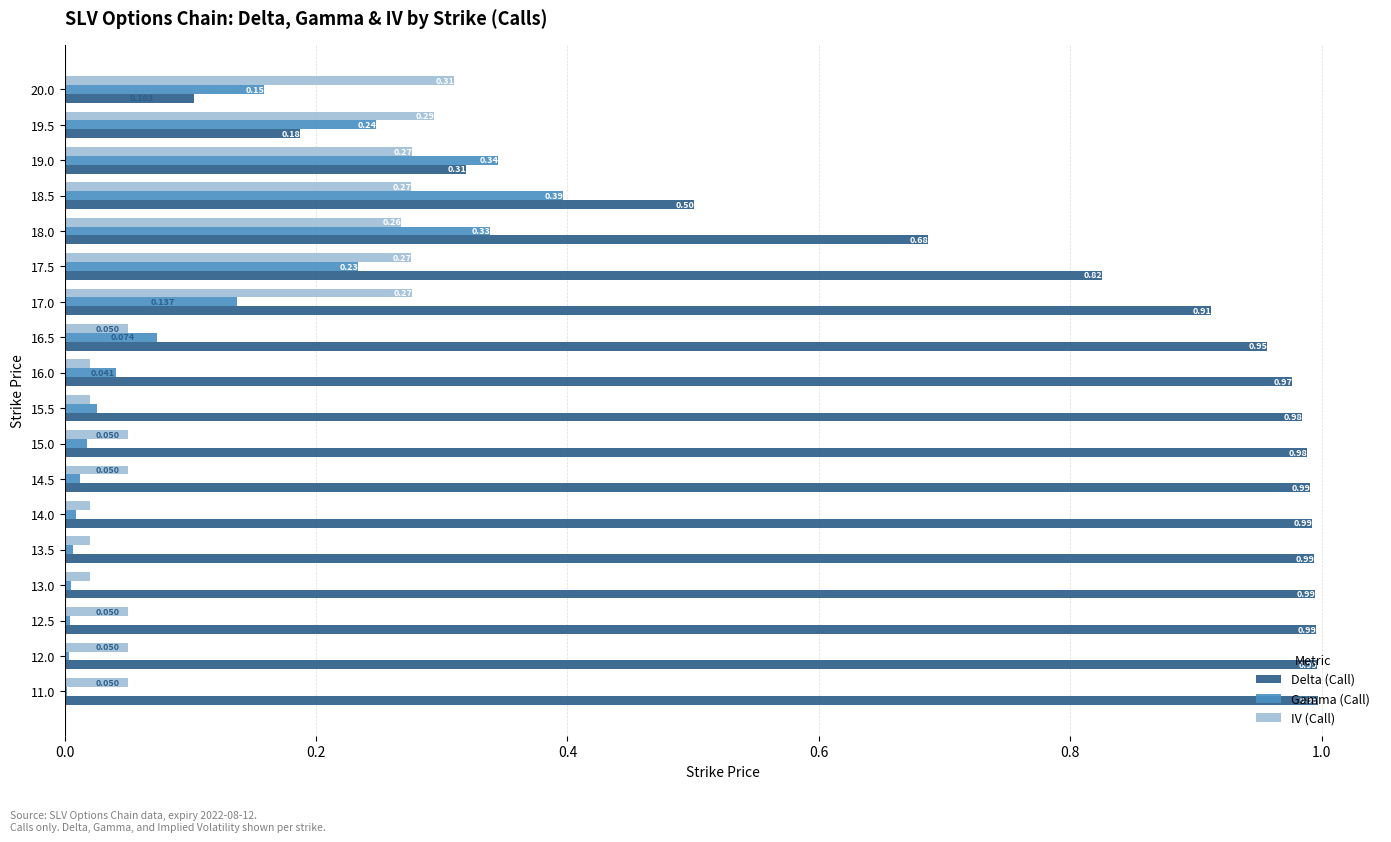

Between 14.0 and 14.5, which series saw the biggest shift?

IV (Call)